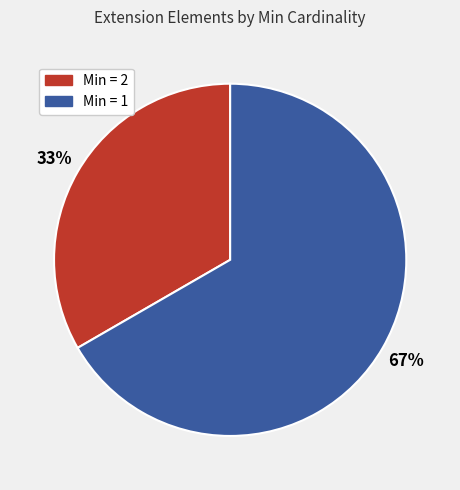

Which slice is the smallest?

Min = 2